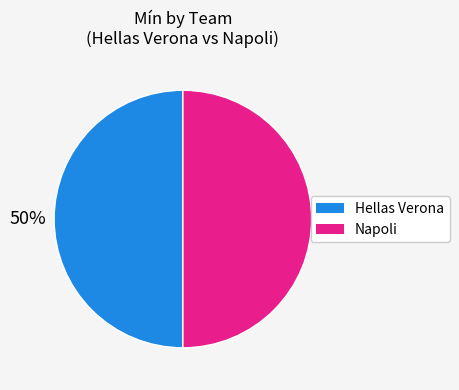

To the nearest percent, what is the average slice percentage?

50%